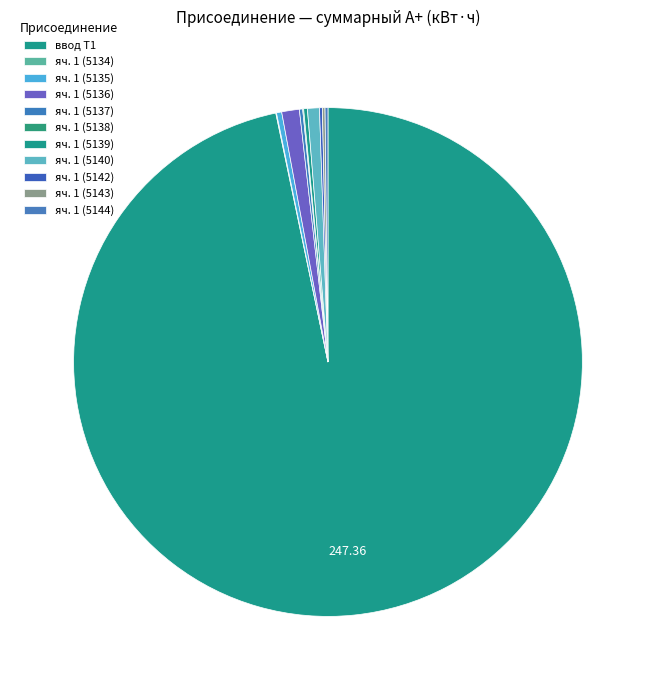

Combined, do яч. 1 (5143) and яч. 1 (5136) account for over 50%?

No